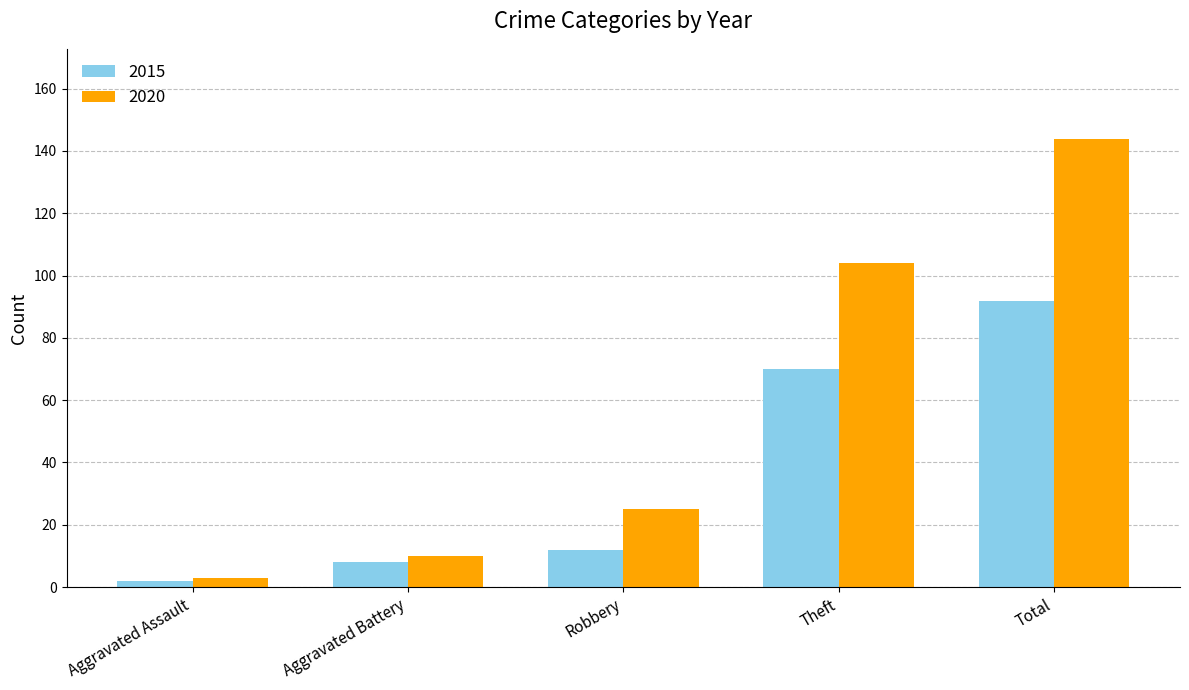

What is the maximum value for 2020?

144